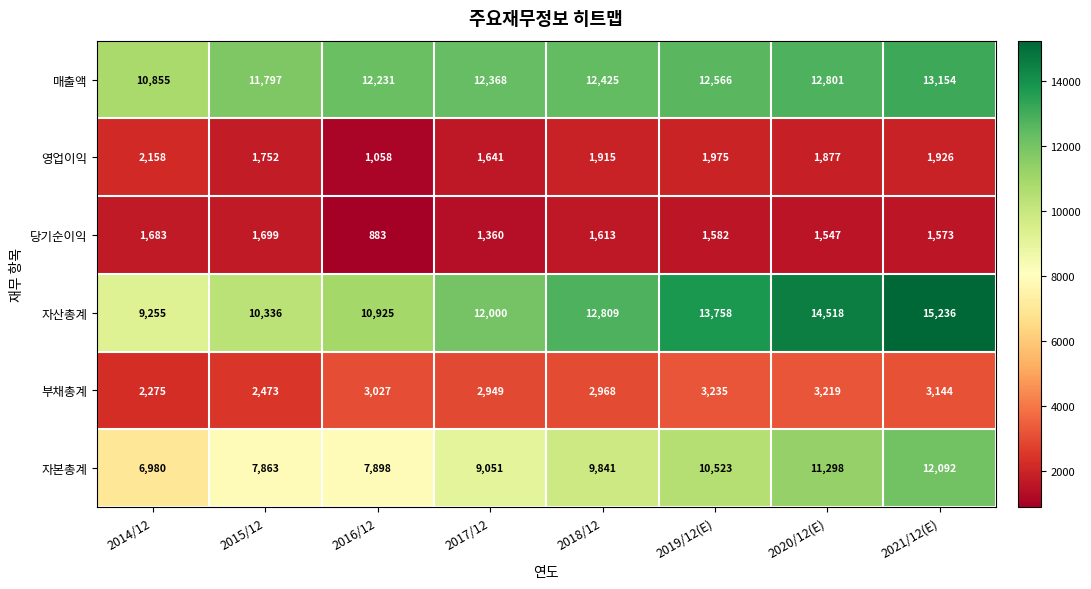

What is the average value of the 영업이익 series?

1788